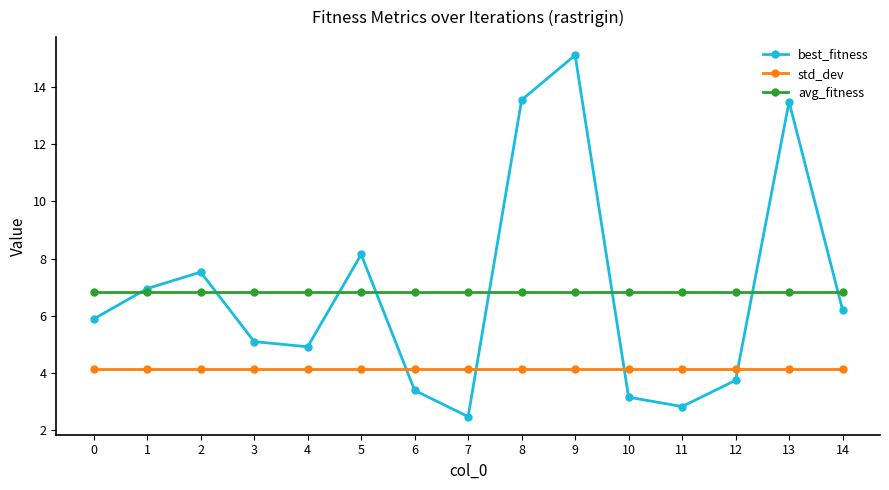

Does the chart have visible grid lines?

No